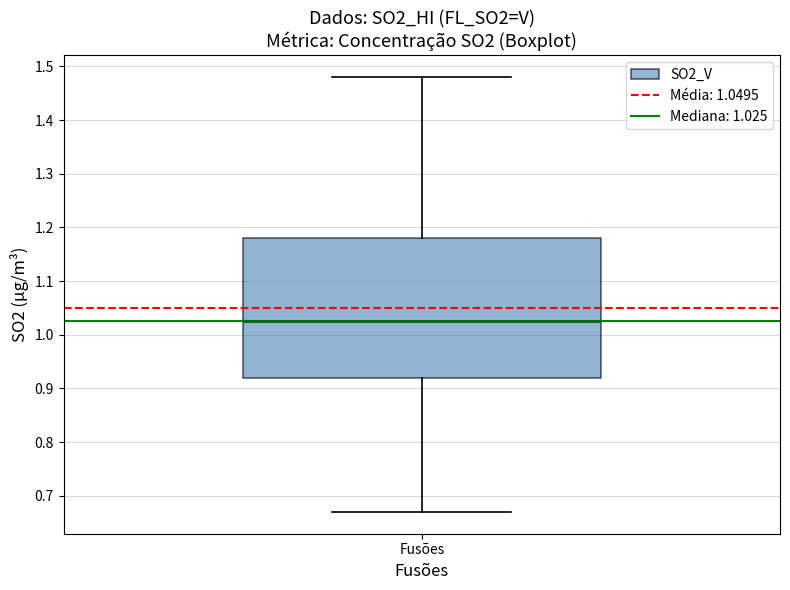

Where does the median line of the box for Fusões sit on the y-axis? The values are not printed on the chart, so give them approximately, as read against the axis.

1.03